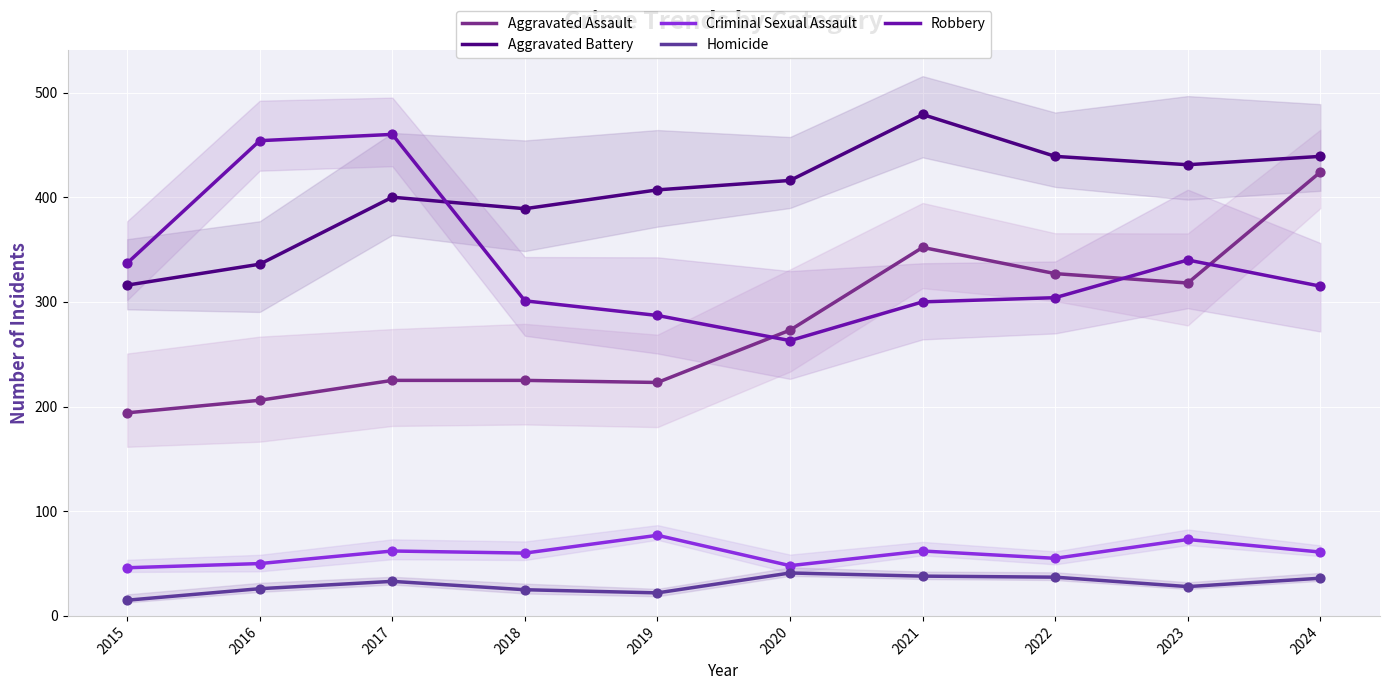

What is the total value across all series at 2017?

1180